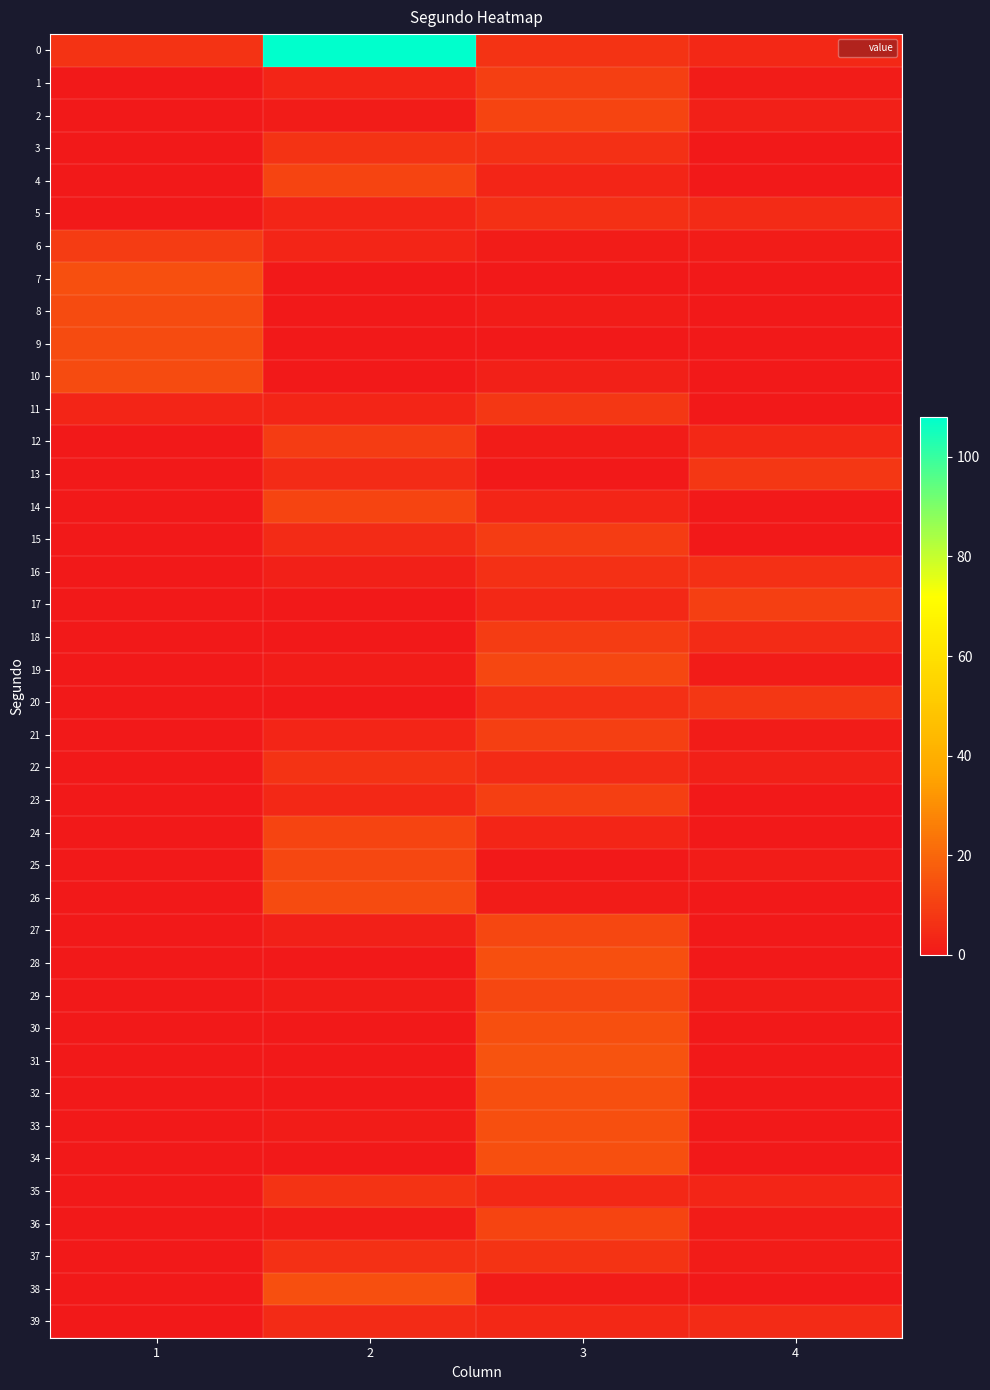

What is the total value across all series at 3?

270